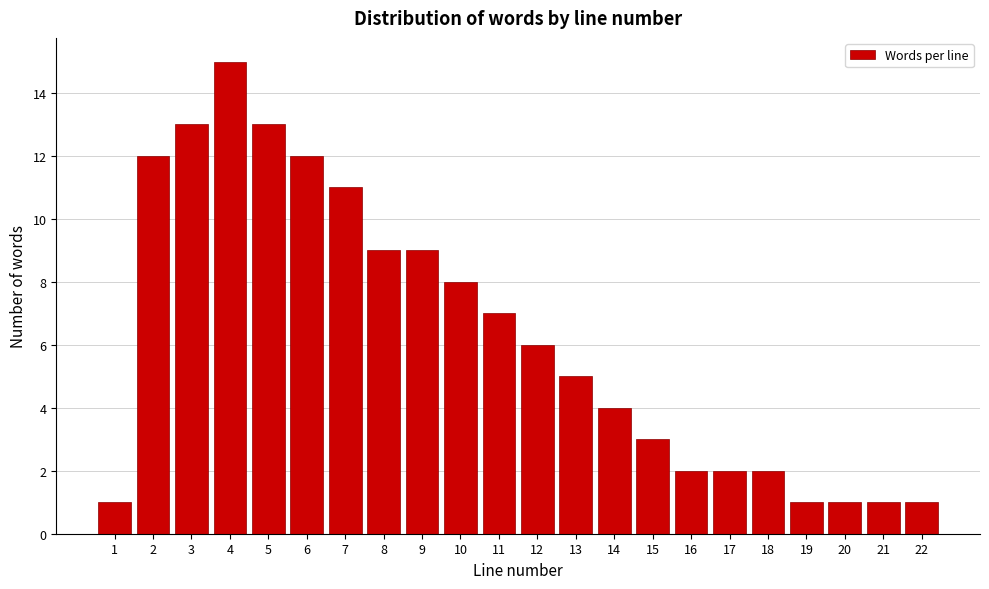

Reading left to right, transcribe all the data shown in this chart.

1	12	13	15	13	12	11	9	9	8	7	6	5	4	3	2	2	2	1	1	1	1